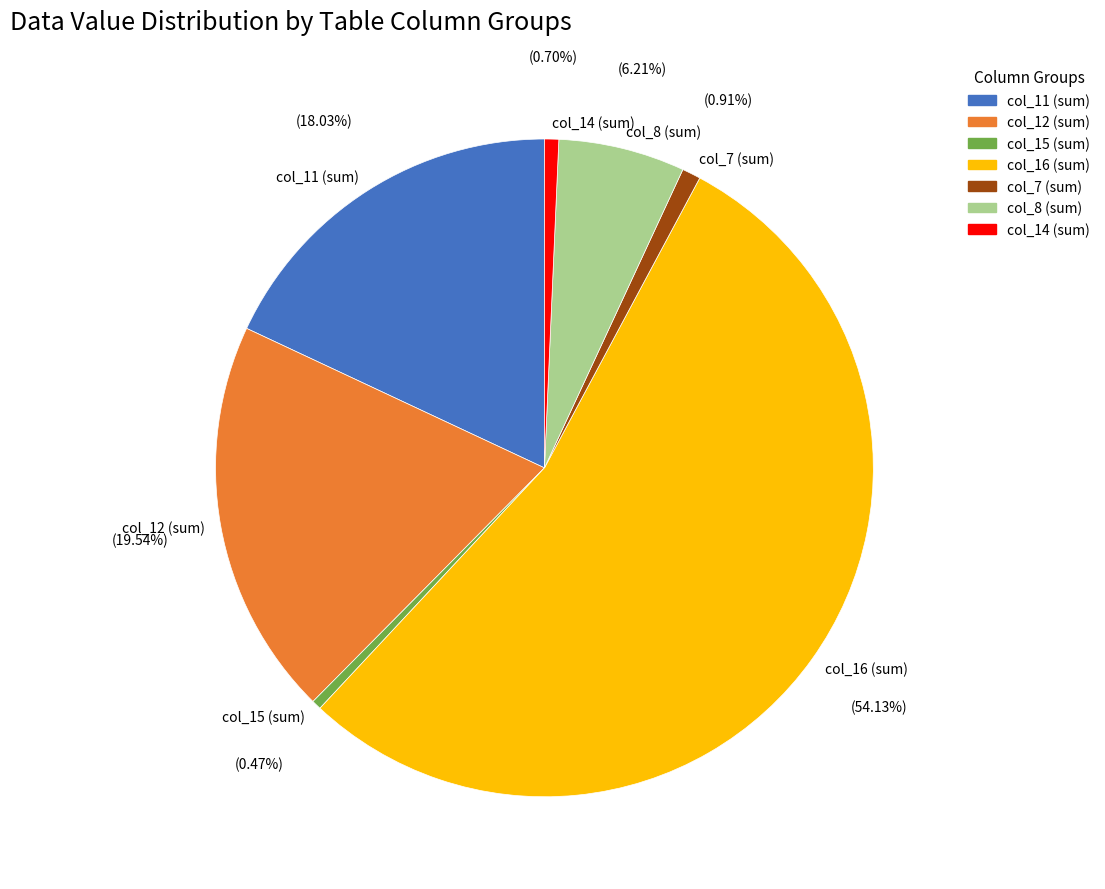

Is the sum of col_15 (sum) and col_7 (sum) greater than half?

No